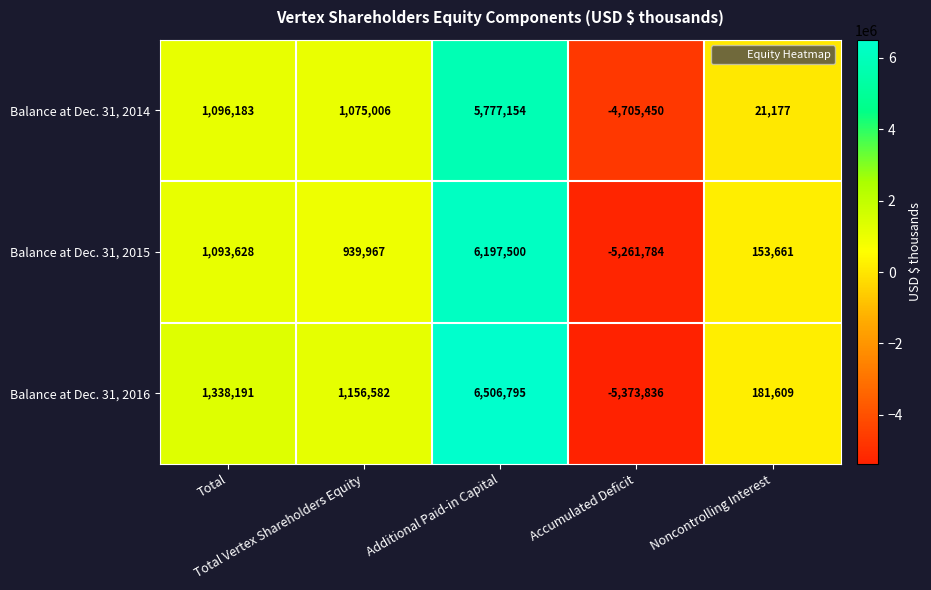

What is the difference between the maximum and minimum values in the Balance at Dec. 31, 2016 series?

11880631